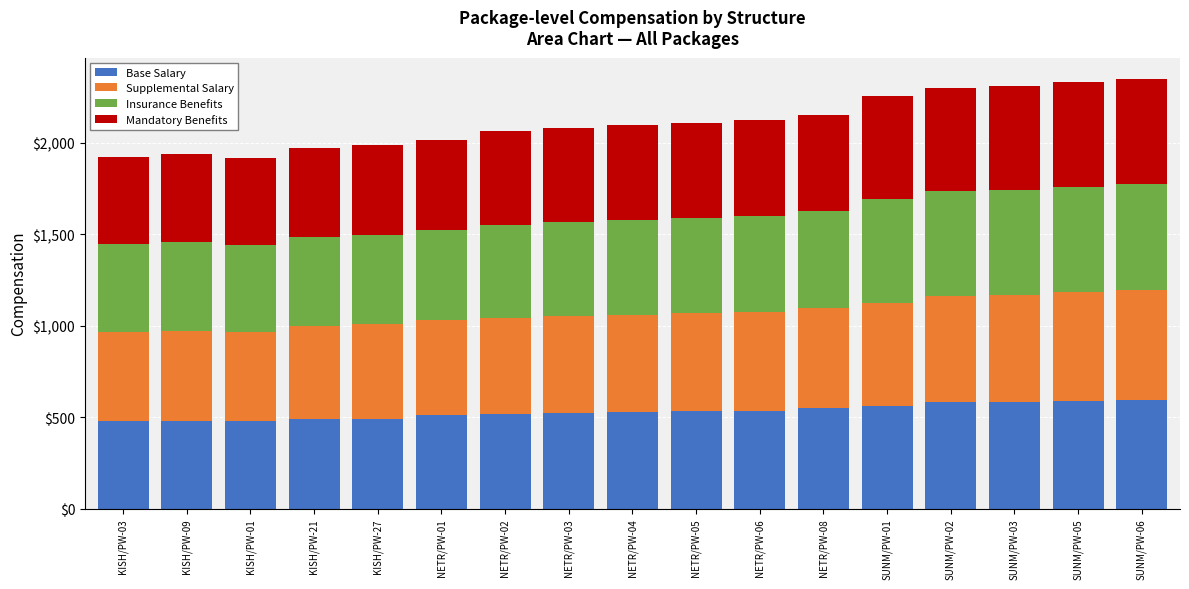

What is the highest value of the Base Salary series?

596